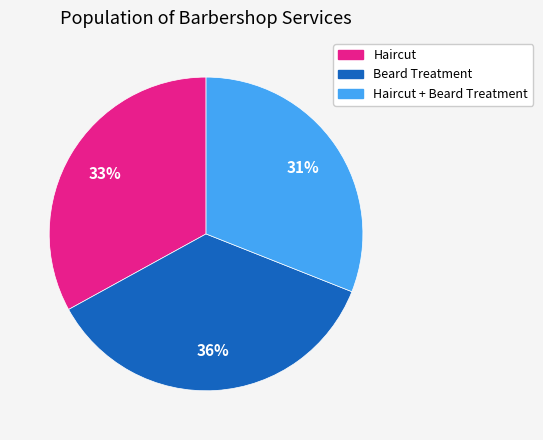

Is the sum of Haircut + Beard Treatment and Haircut greater than half?

Yes